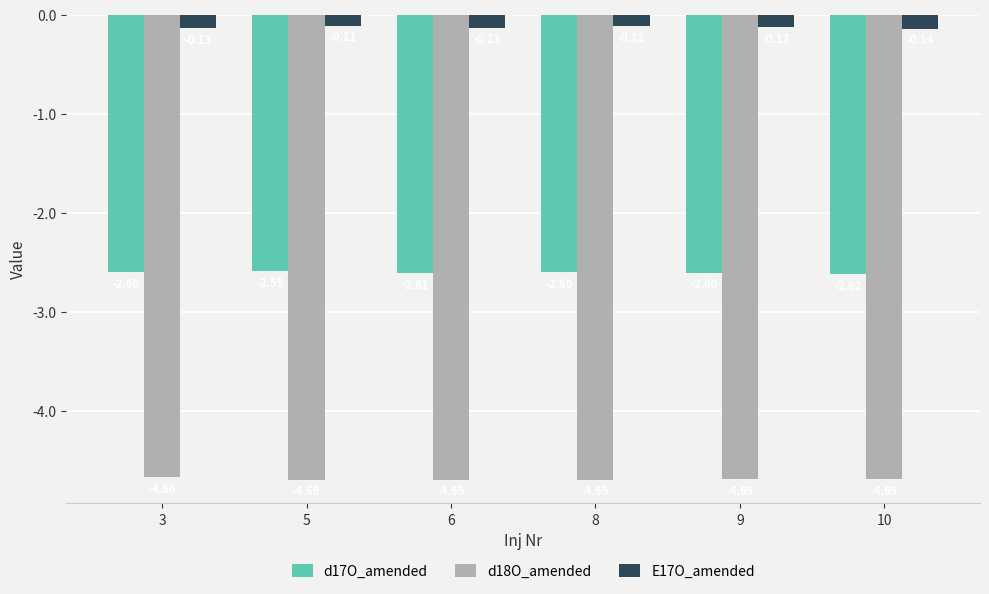

Between 9 and 10, which series saw the biggest shift?

d17O_amended